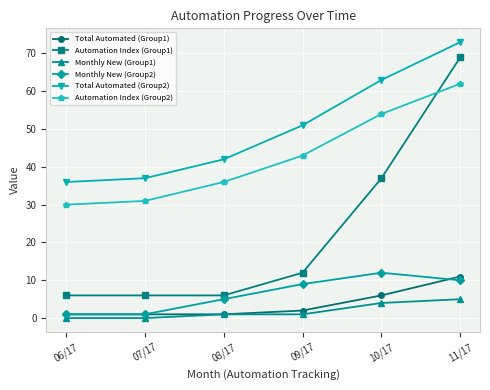

What is the greatest value displayed?

73